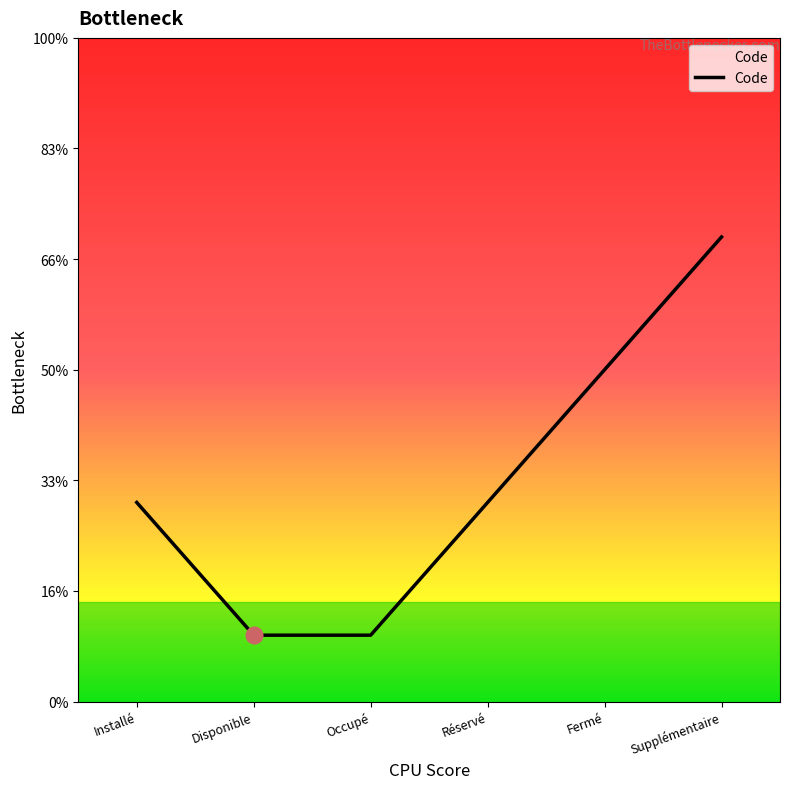

Is it true that the value at Réservé is 2?

False